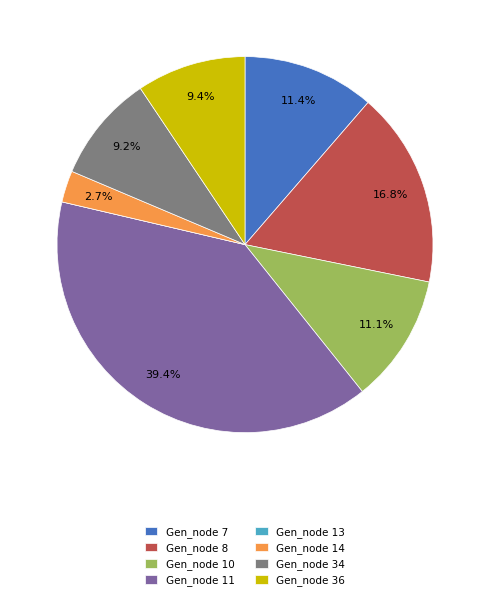

What is the largest slice in the pie chart?

Gen_node 11